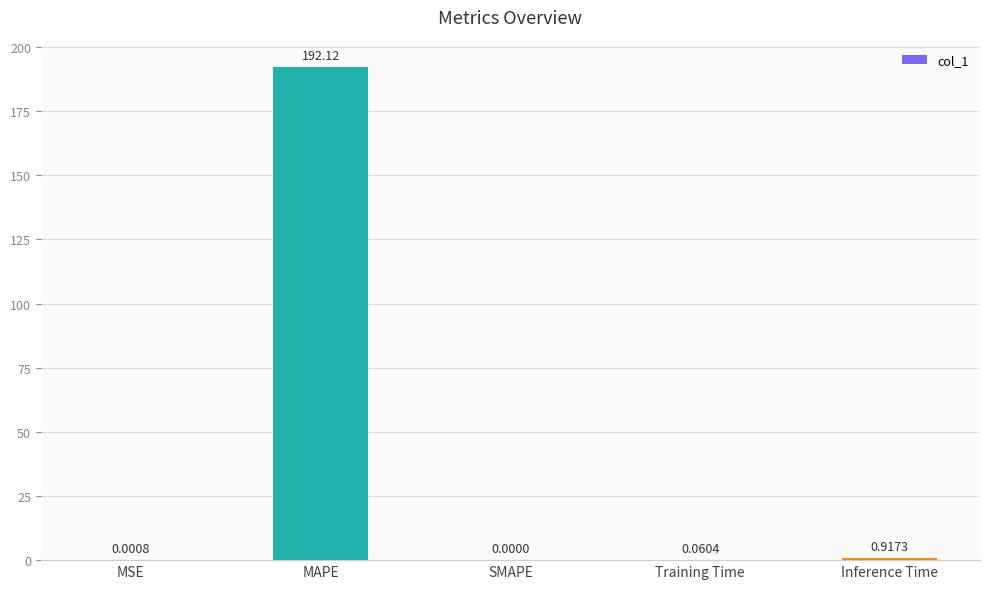

What is the change in value from SMAPE to Training Time?

+0.1